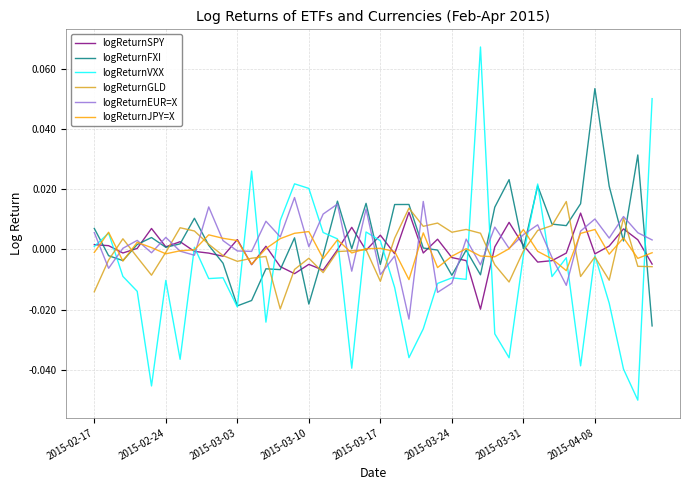

Which series has the largest range (max minus min)?

logReturnVXX